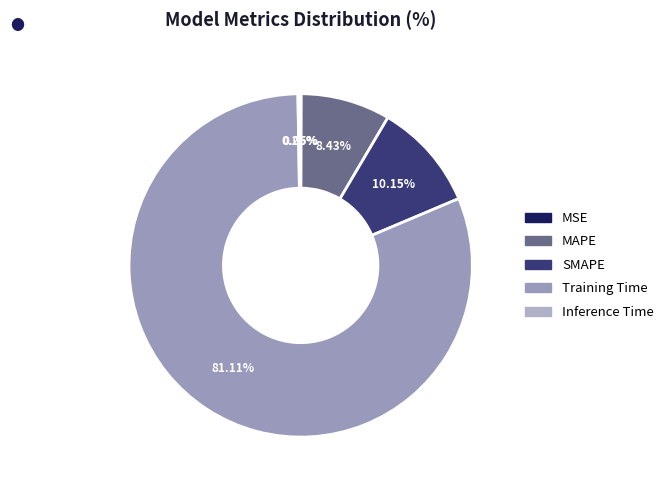

Which category has the smallest portion of the pie?

MSE